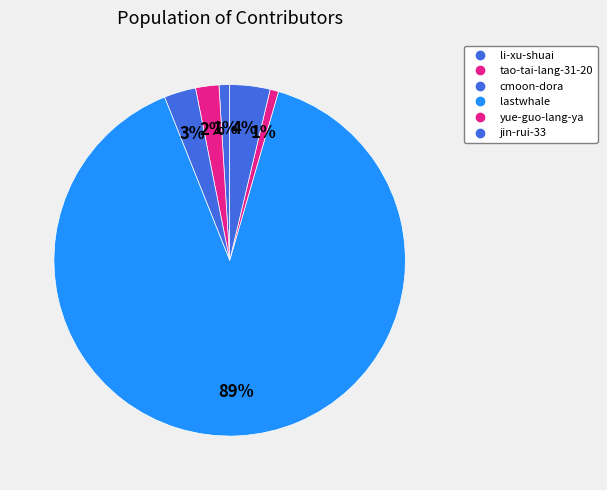

How many segments does this pie chart have?

6